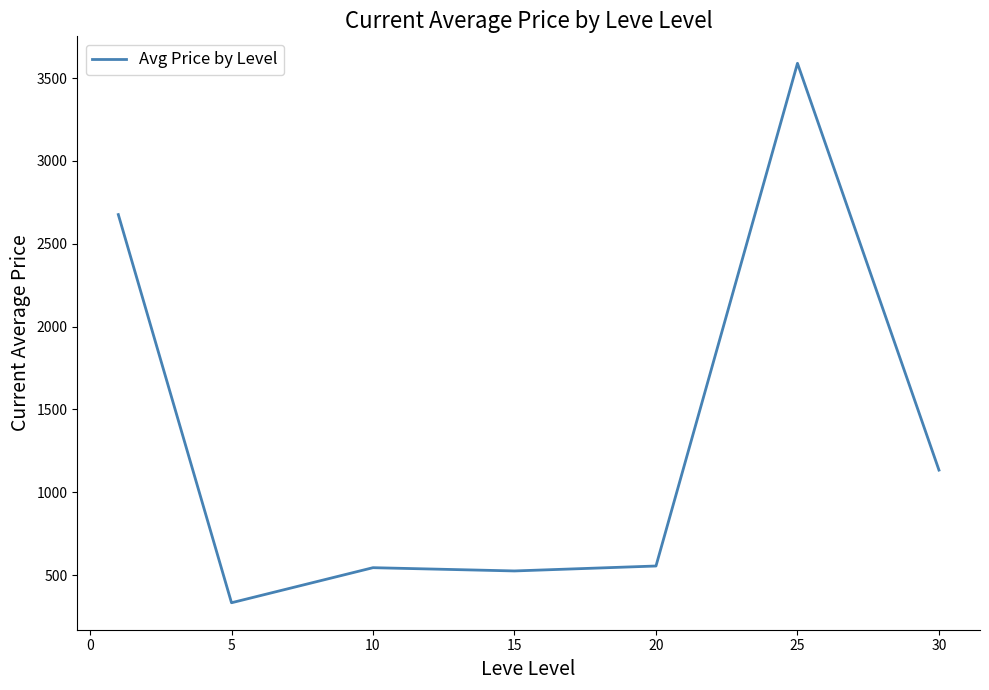

What is the average value?

1336.6